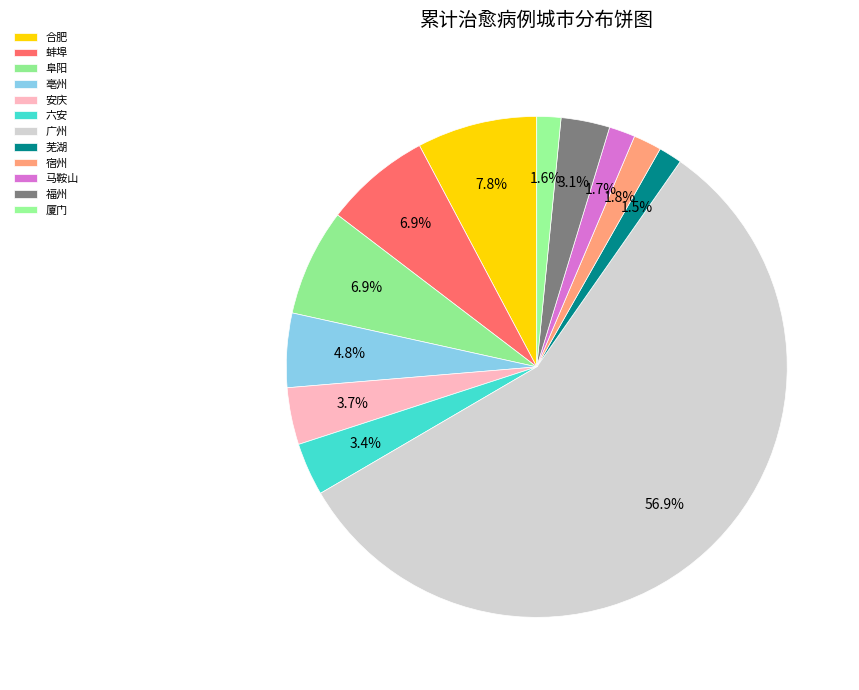

What is the change in value from 阜阳 to 厦门?

-121